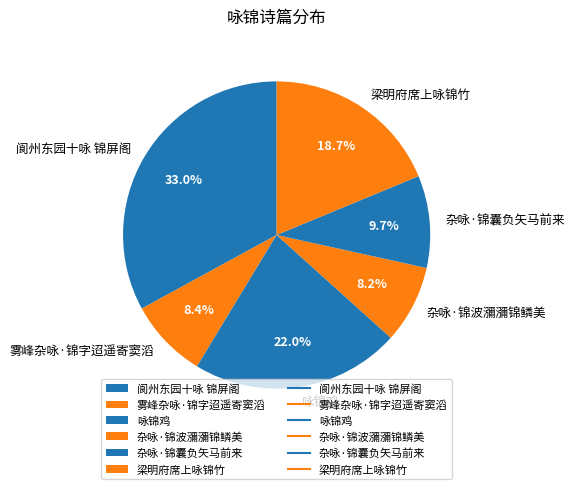

Combined, do 雾峰杂咏·锦字迢遥寄窦滔 and 杂咏·锦囊负矢马前来 account for over 50%?

No